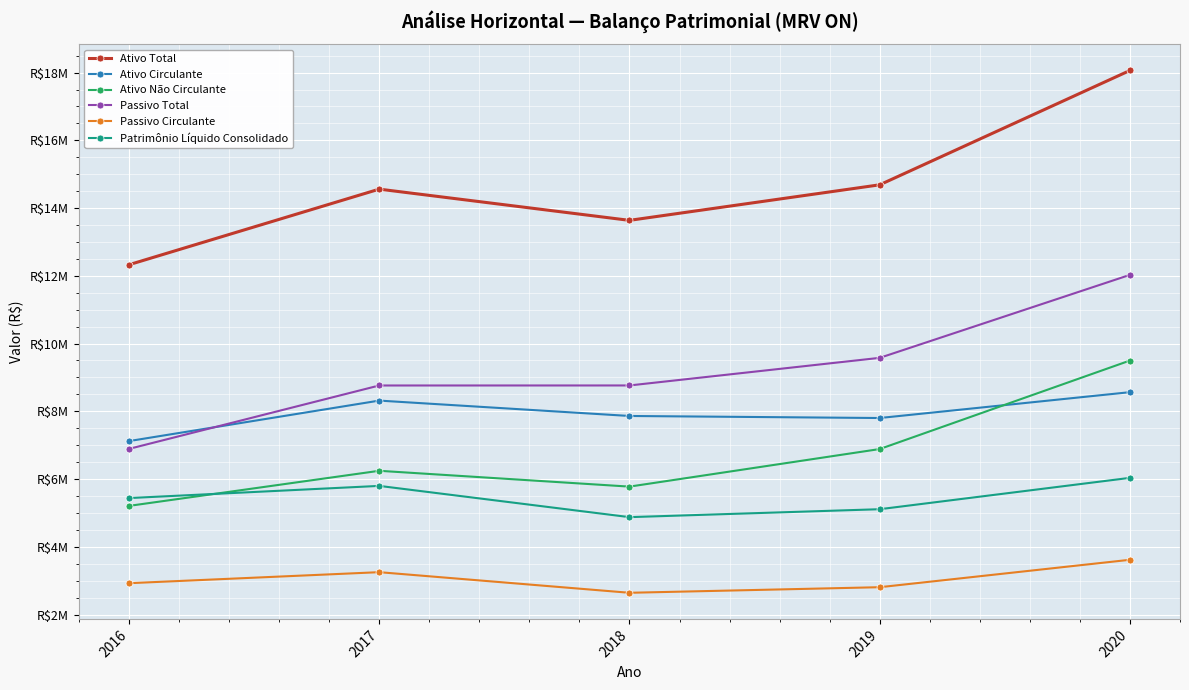

List the labels in order of Ativo Não Circulante value, largest first.

2020, 2019, 2017, 2018, 2016